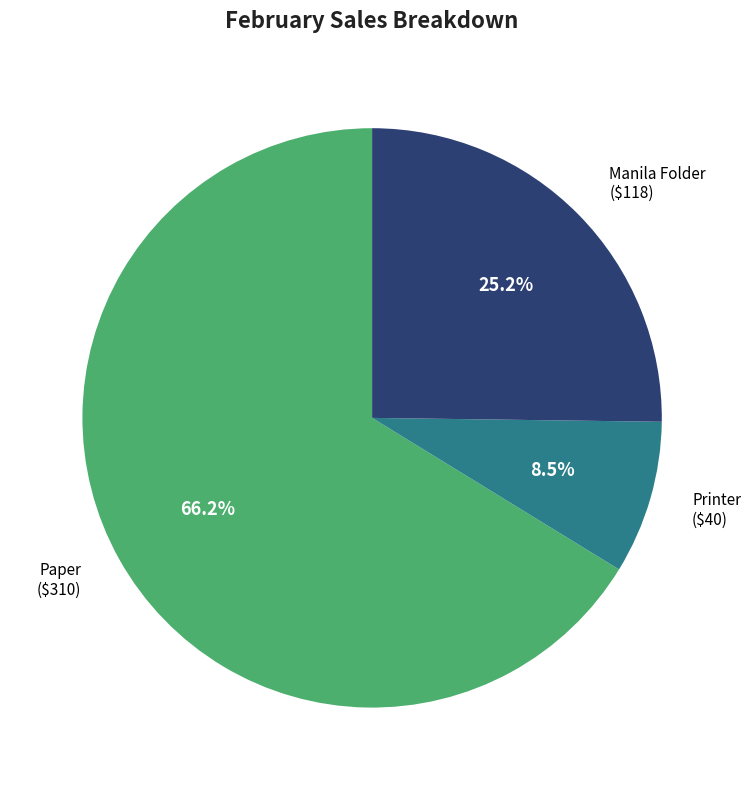

Does any single category account for the majority?

Yes